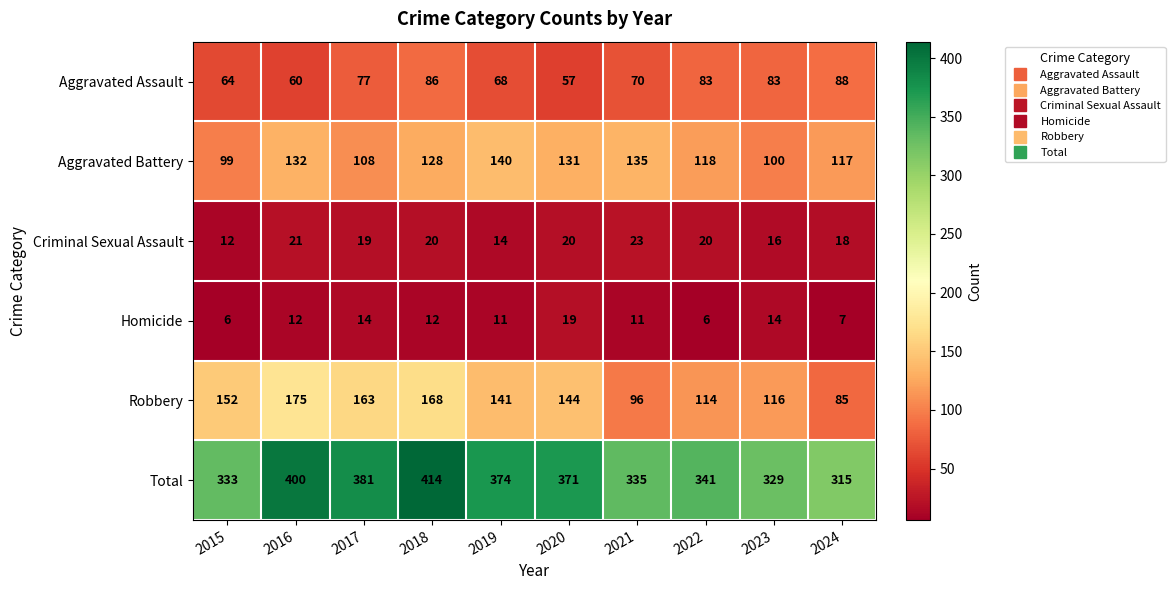

Rank the series by their maximum value, from highest to lowest.

Total, Robbery, Aggravated Battery, Aggravated Assault, Criminal Sexual Assault, Homicide